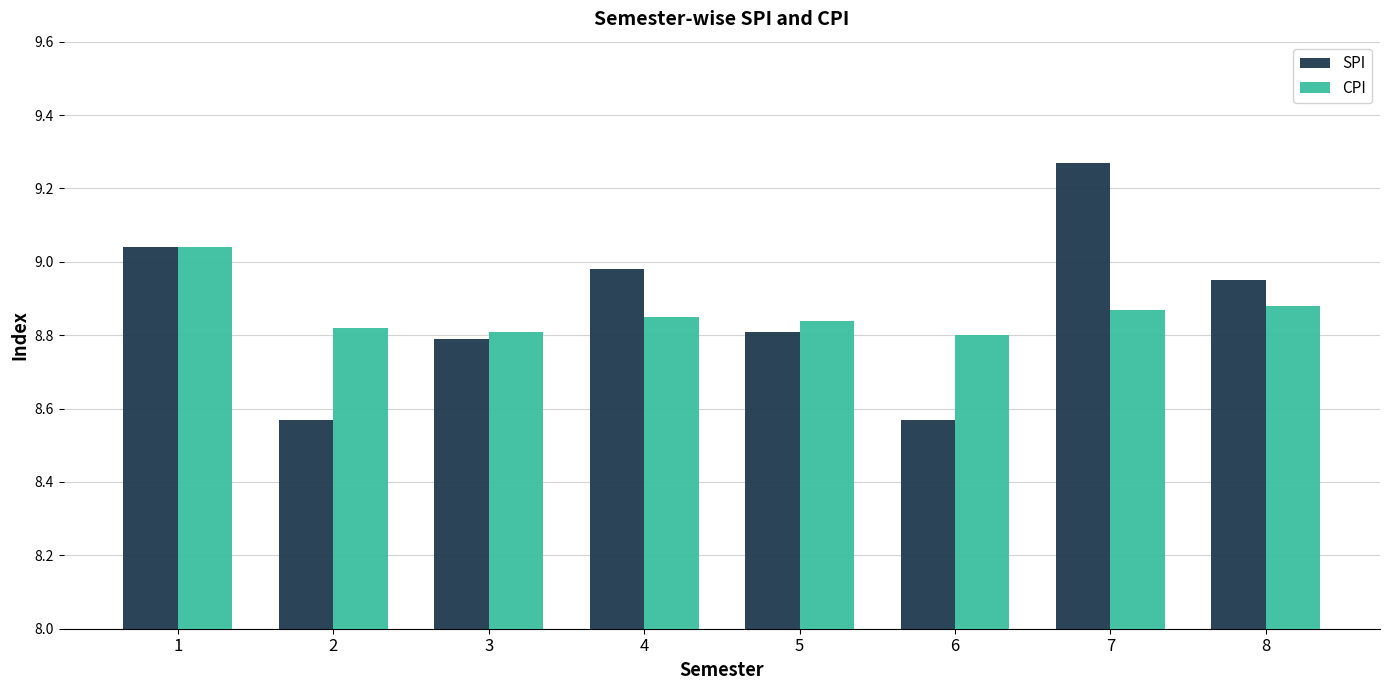

Rank the series at 2 from lowest to highest value.

SPI, CPI